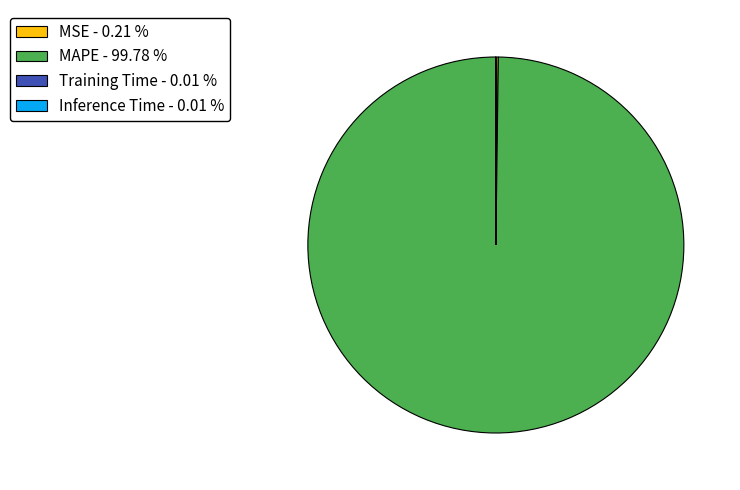

Which slice is the largest?

MAPE